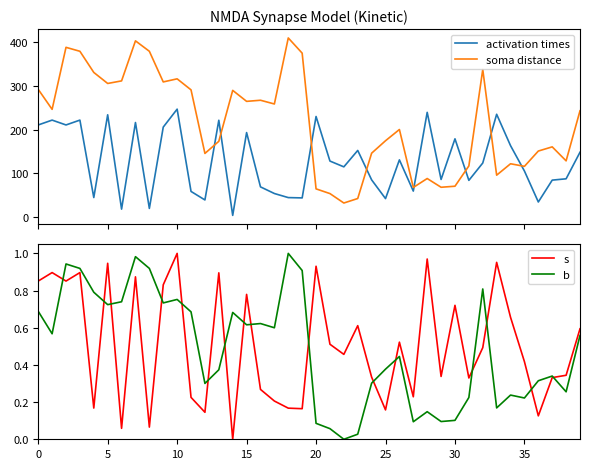

At which label does s reach its peak?

10